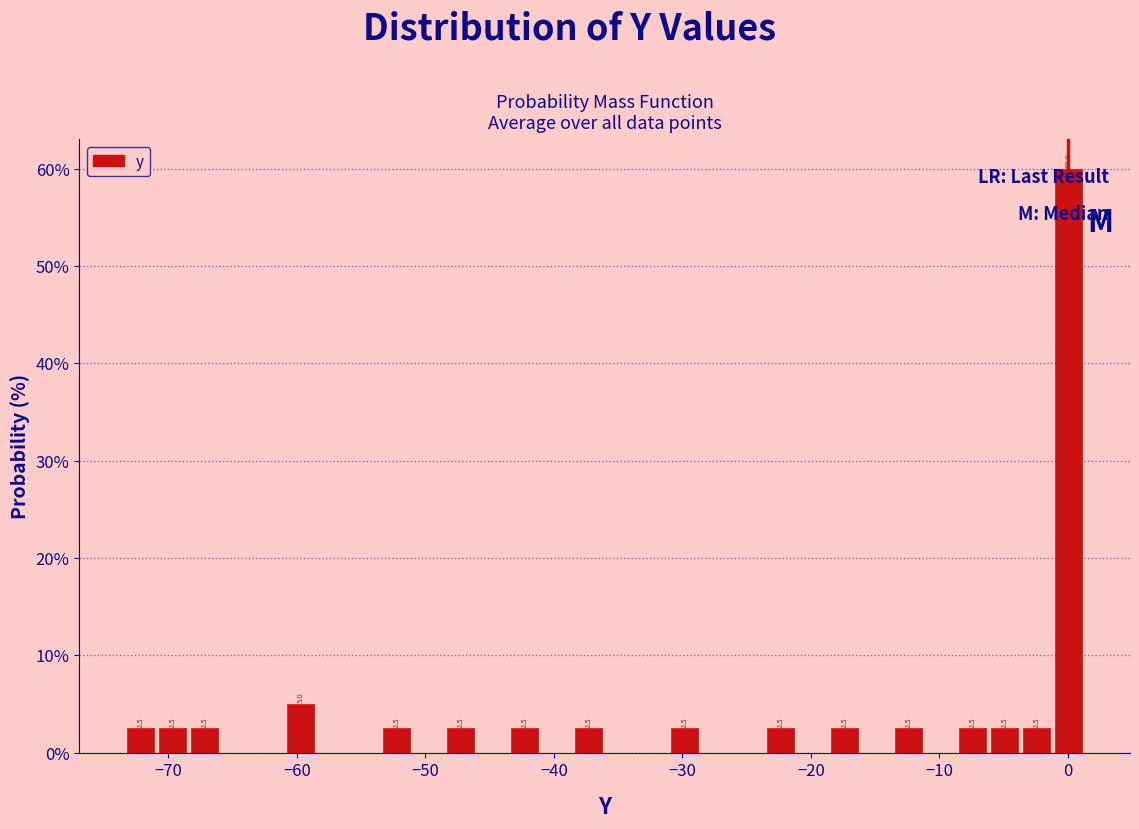

Read against the x-axis, roughly where is the centre of the tallest bar?

0